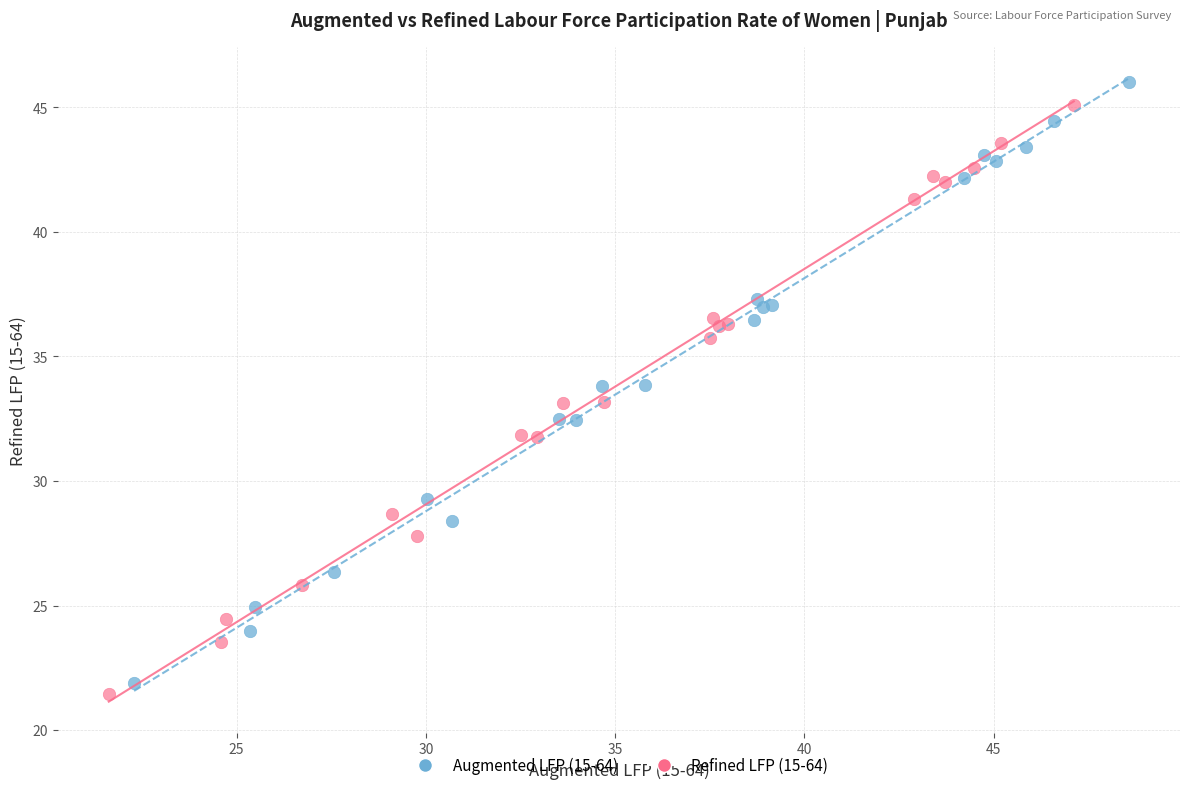

Which series has the largest Y range (max minus min)?

Augmented LFP (15-64)